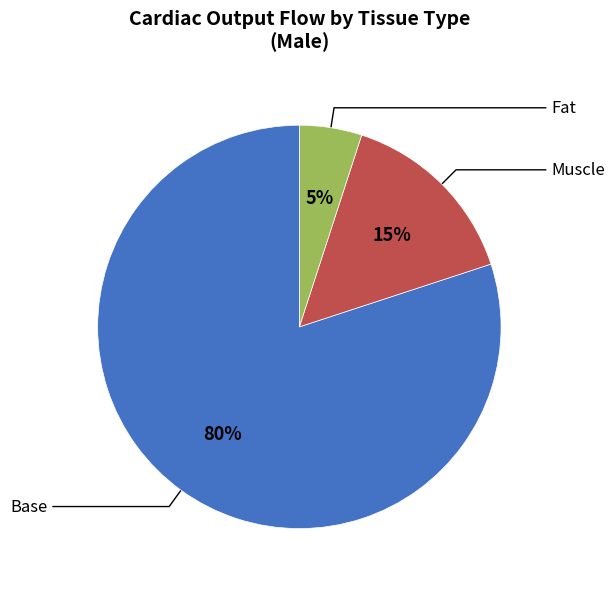

Approximately how many times larger is the value at Base compared to Muscle?

5.4